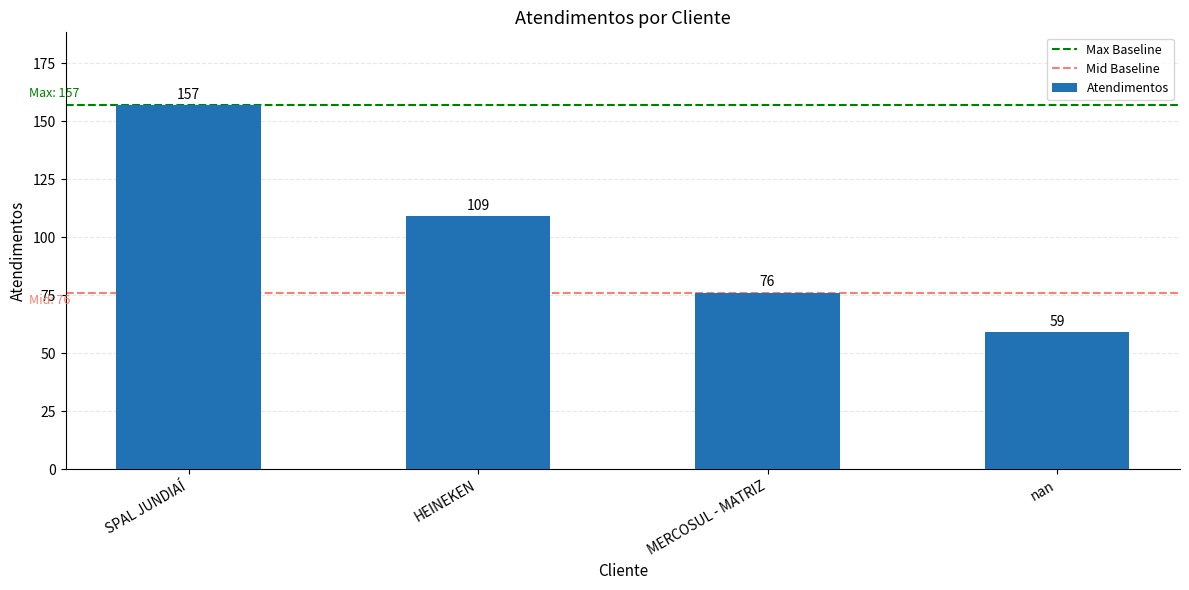

What is the label of the 3rd bar from the right?

HEINEKEN